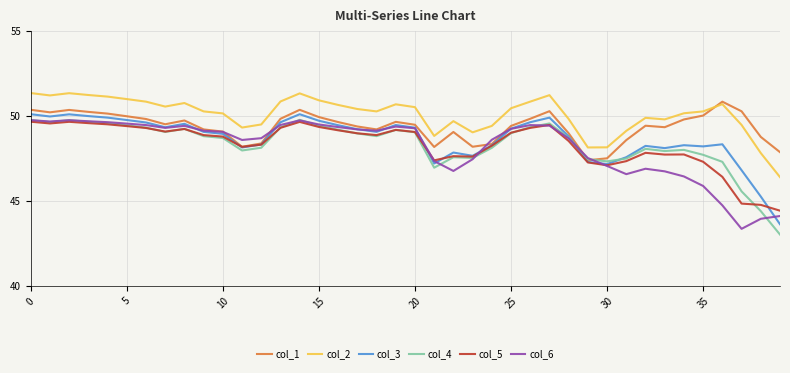

Which series has the widest spread of values?

col_4